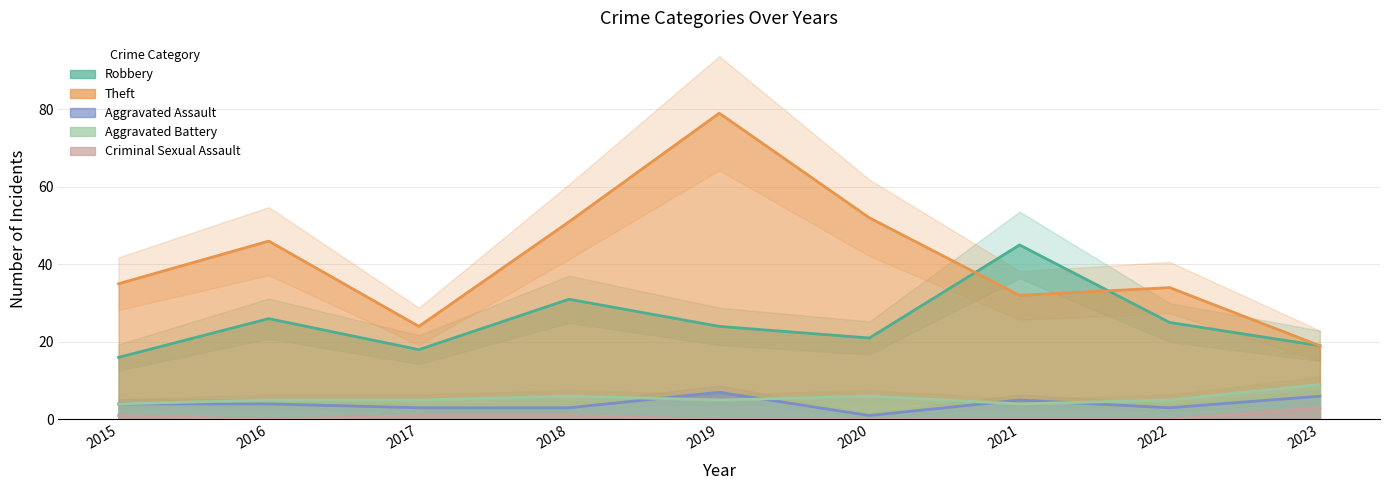

List the series in order of their peak value, highest first.

Theft, Robbery, Aggravated Battery, Aggravated Assault, Criminal Sexual Assault